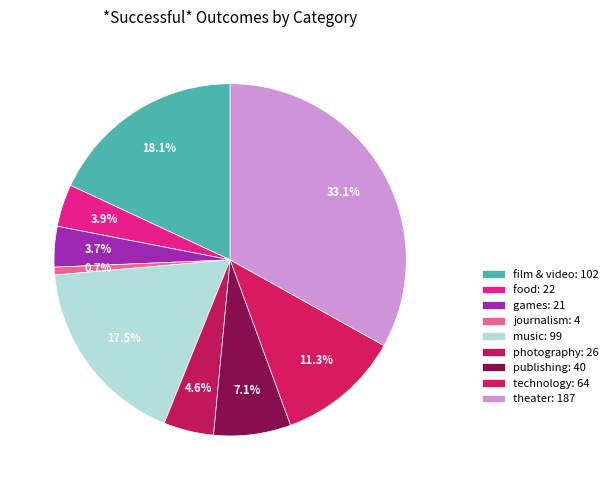

How many segments does this pie chart have?

9